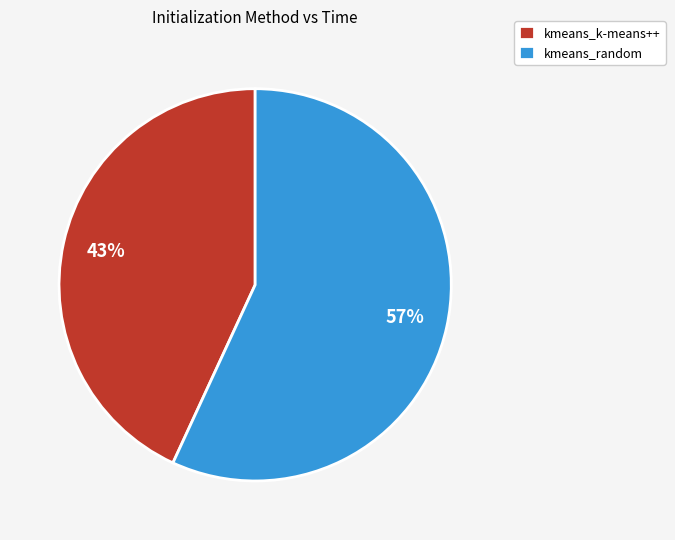

To the nearest percent, what is the difference between the kmeans_k-means++ and kmeans_random slice percentages?

14%